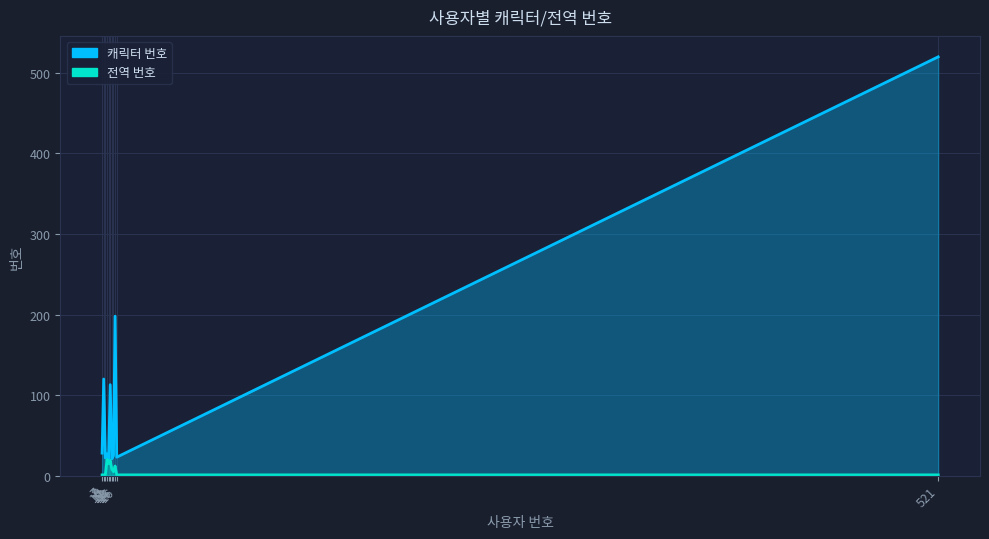

Reading right to left, transcribe all the data shown in this chart.

캐릭터 번호: 521=520	16=23	15=198	14=25	13=21	12=113	11=21	10=27	9=22	8=120	7=28
전역 번호: 521=1	16=1	15=12	14=5	13=8	12=19	11=15	10=20	9=1	8=1	7=1